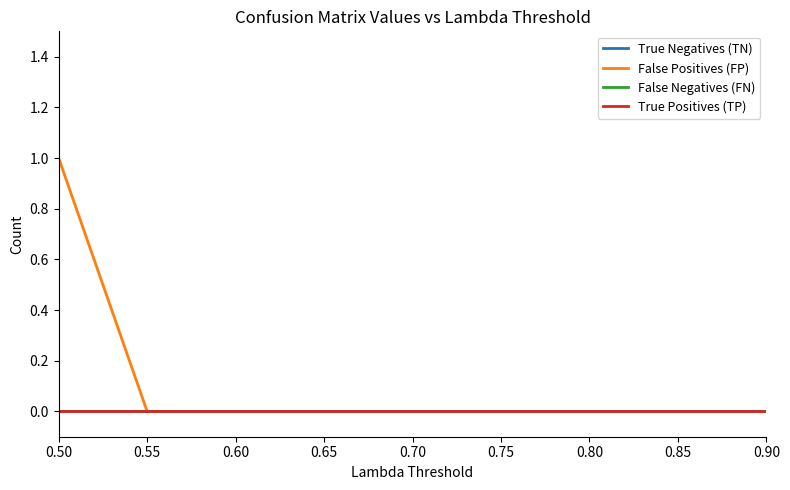

Does the chart display data point markers on the line(s)?

No